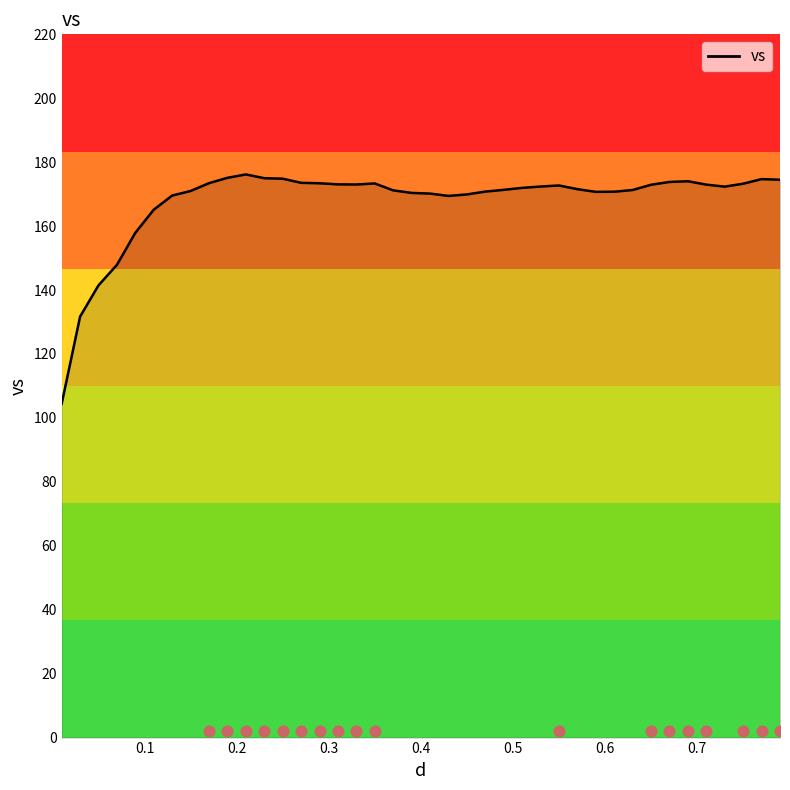

Approximately how many times larger is the value at 0.67 compared to 0.55?

1.0